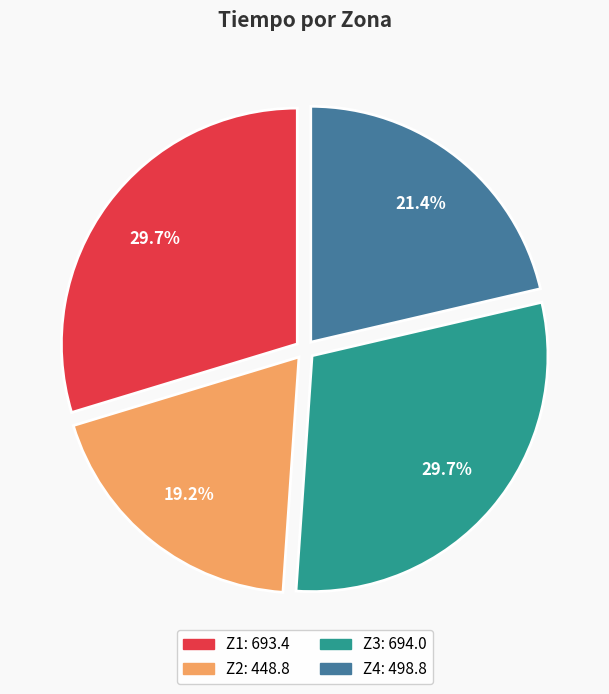

To the nearest percent, what is the average slice percentage?

25%